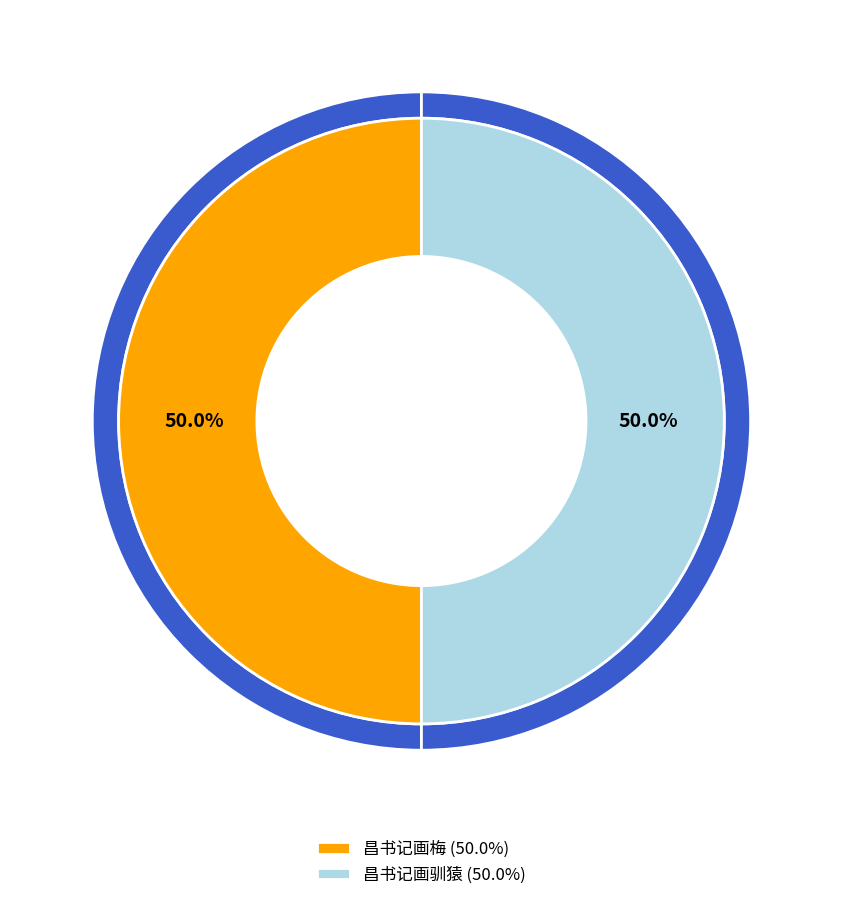

Which has a higher value, 昌书记画梅 or 昌书记画驯猿?

昌书记画驯猿